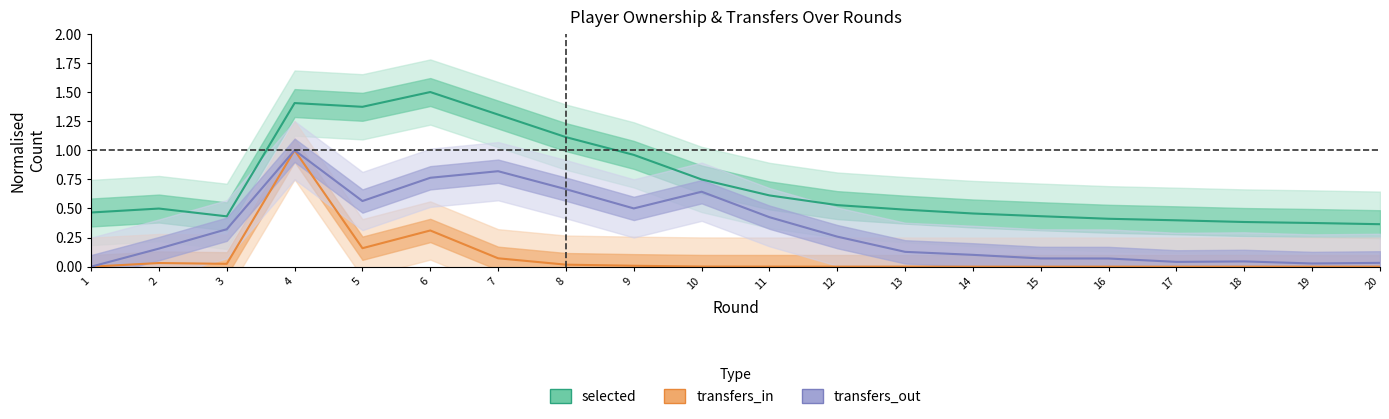

True or false: selected has more than 2 interior local peaks.

True